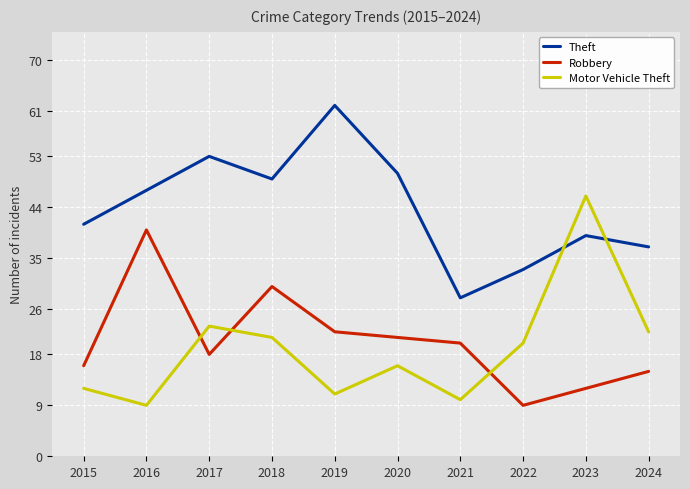

Which category has the highest value in the Motor Vehicle Theft series?

2023